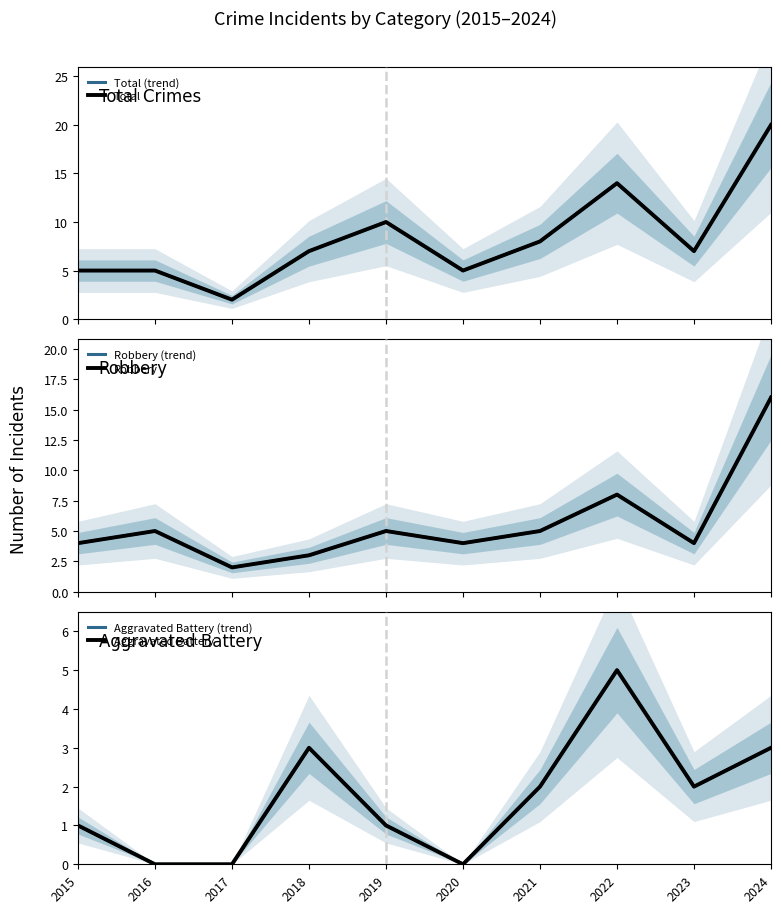

What is the difference between the maximum and minimum values in the Aggravated Battery (trend) series?

5